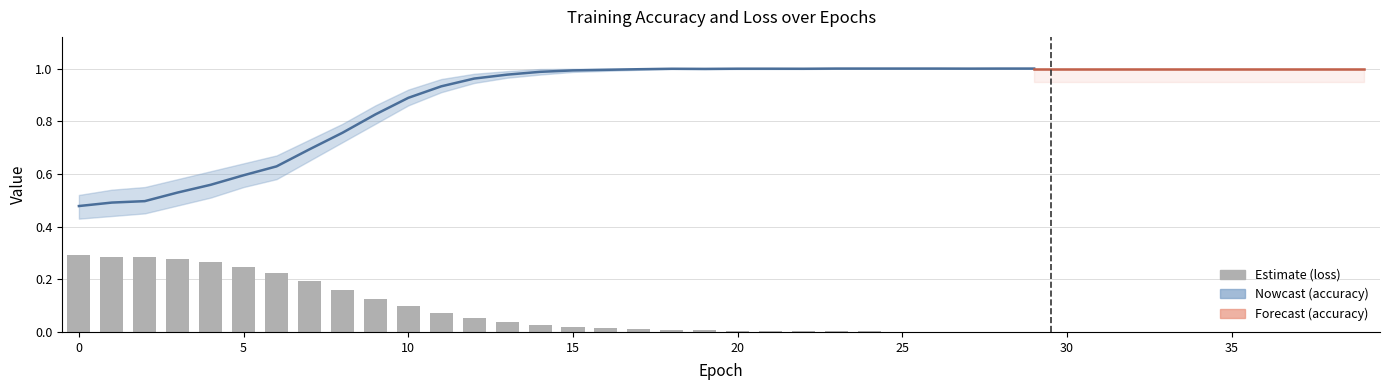

What is the change in value from 8 to 10?

-0.1